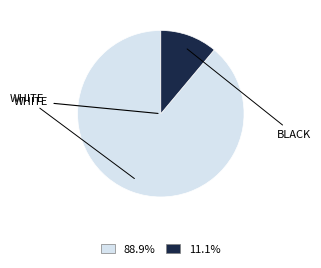

How many segments does this pie chart have?

2